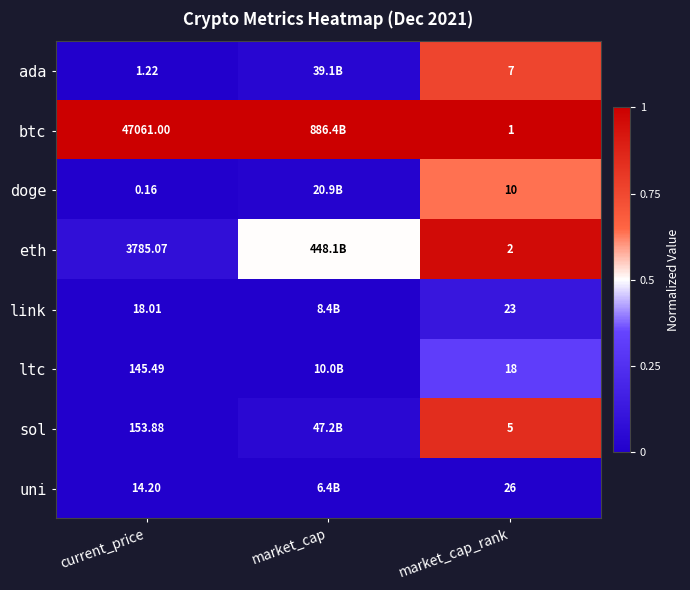

Is the value of btc at current_price greater than the value of doge at current_price?

Yes